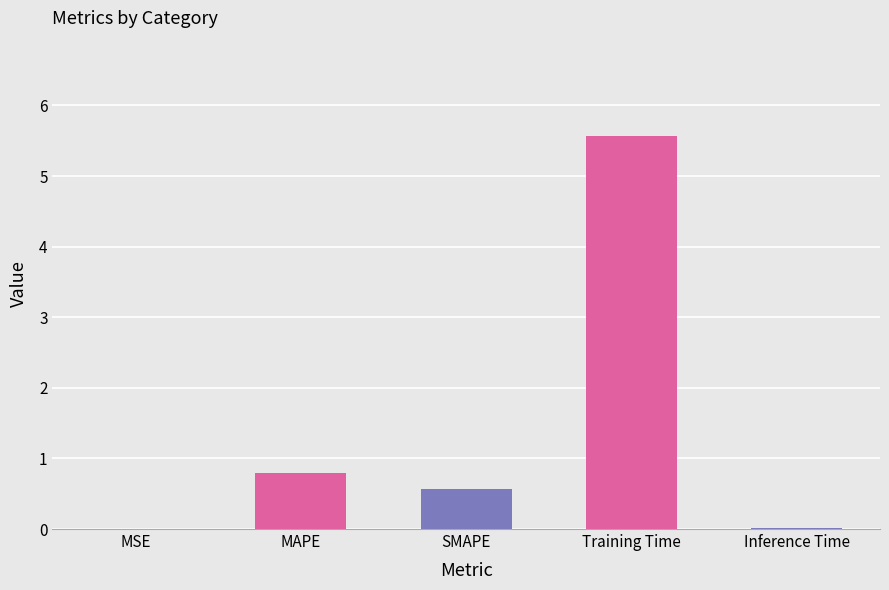

Between Training Time and SMAPE, which is larger?

Training Time